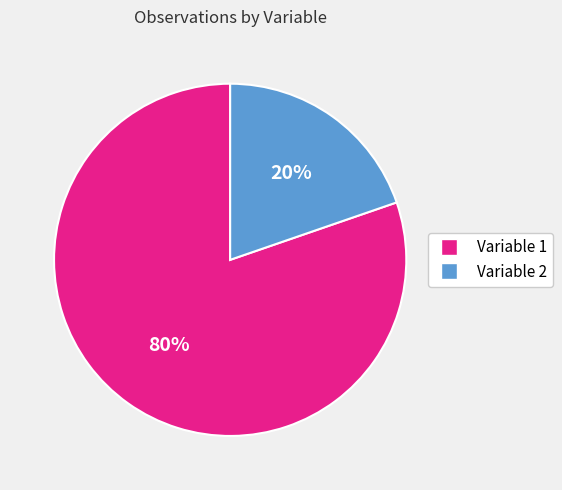

Count the number of slices in the pie.

2